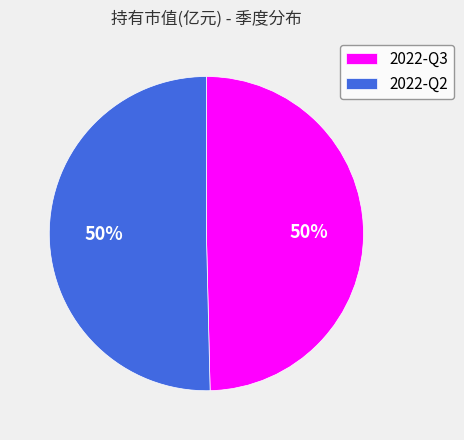

Combined, do 2022-Q3 and 2022-Q2 account for over 50%?

Yes